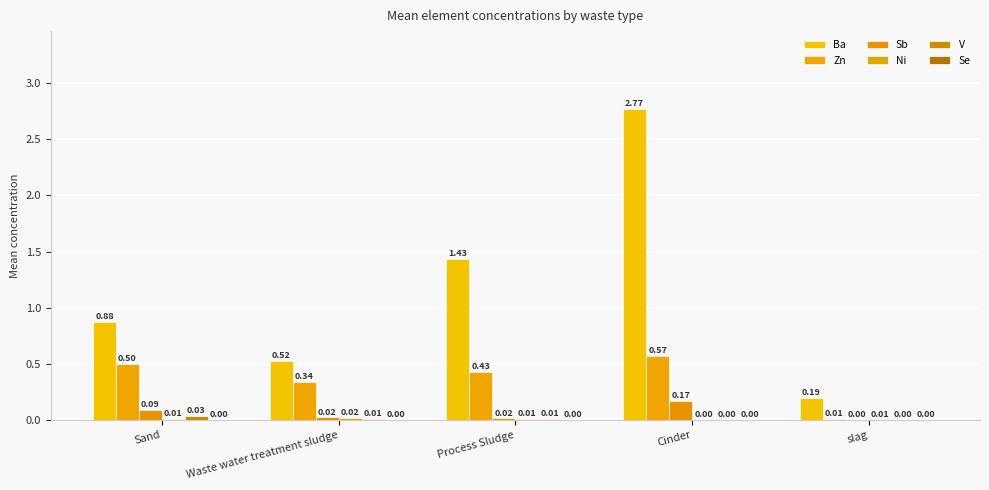

Between Process Sludge and slag, which series saw the biggest shift?

Ba